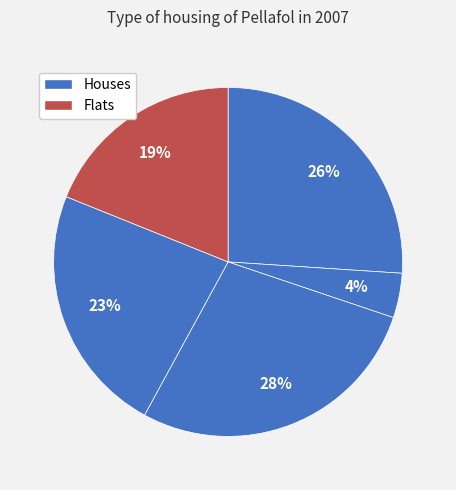

How many segments does this pie chart have?

5